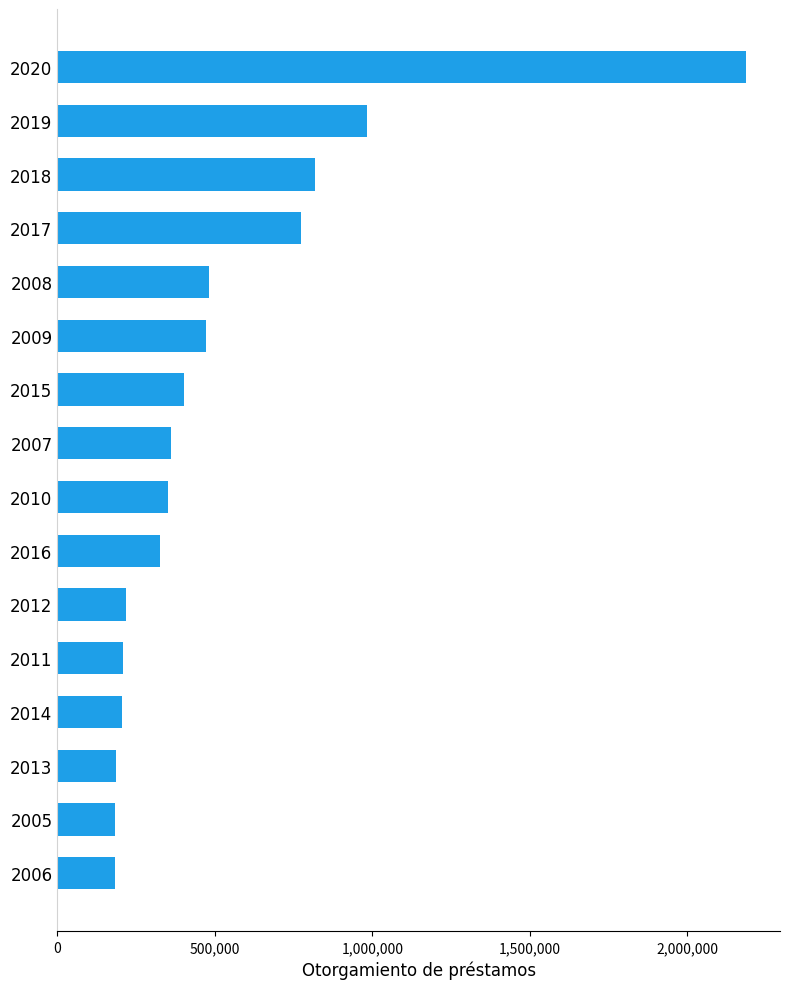

How many values are below 361823?

8